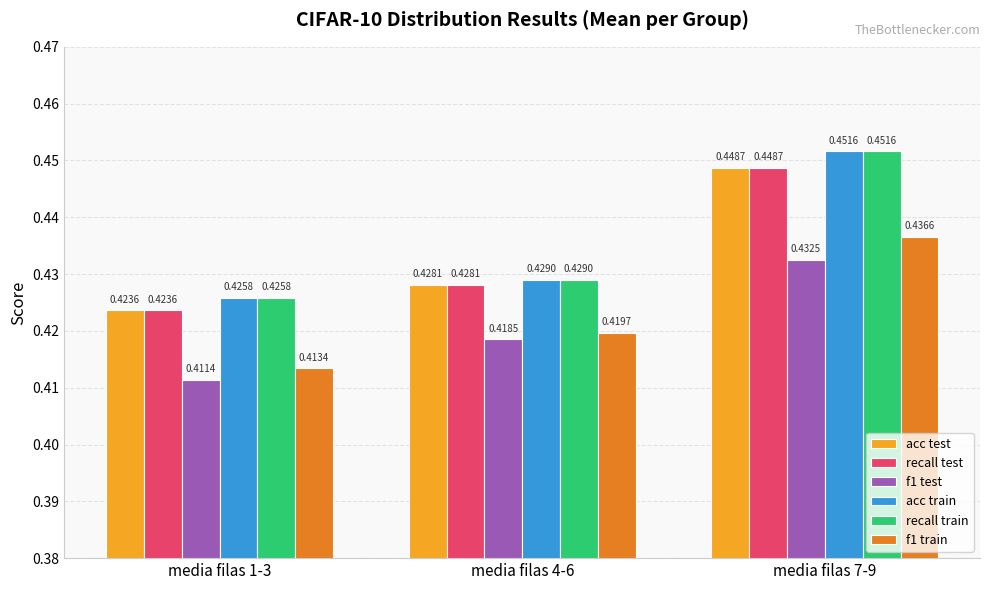

What is the sum of the acc train values at media filas 7-9 and media filas 4-6?

0.9